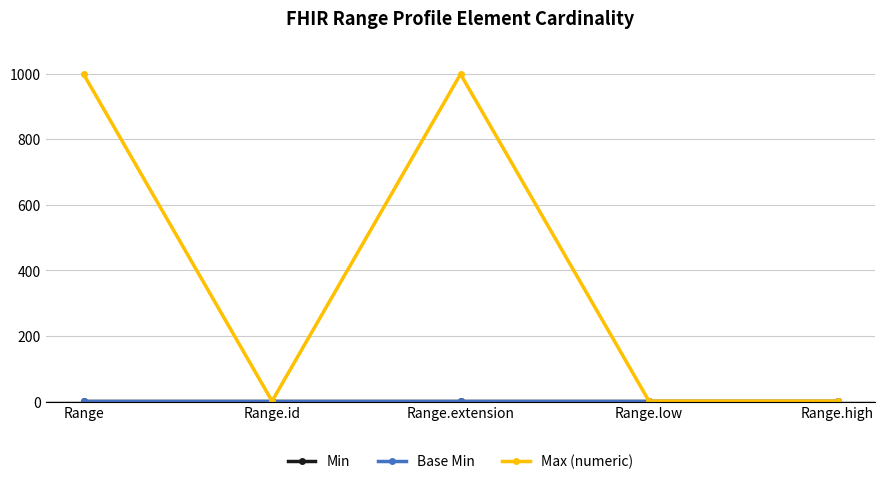

Is this an area chart (filled region under the line)?

No